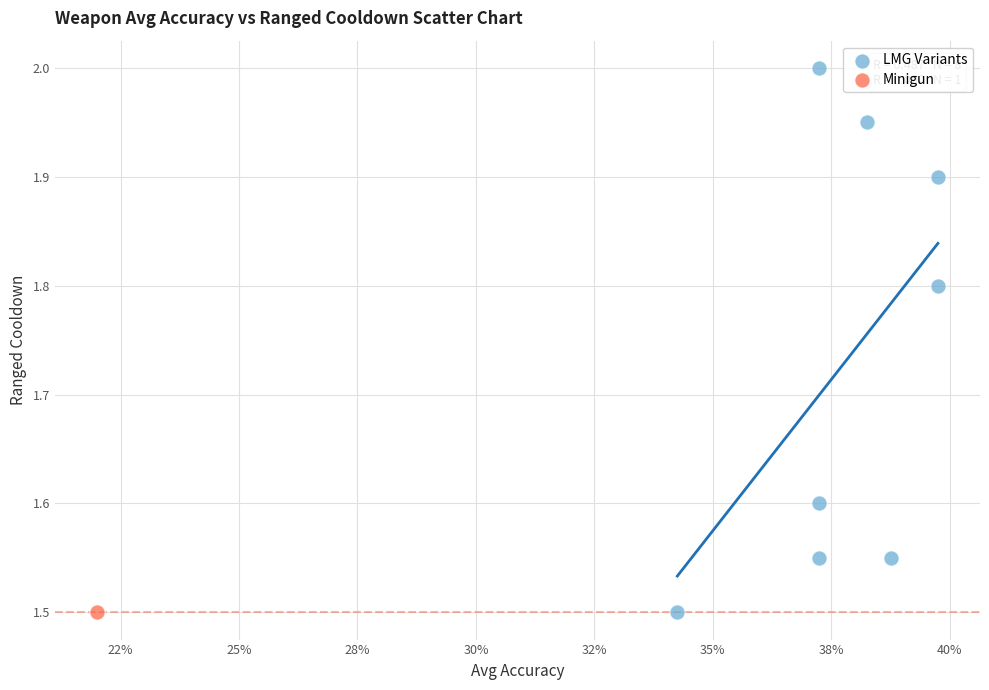

What are all the series names shown in the legend?

LMG Variants, Minigun